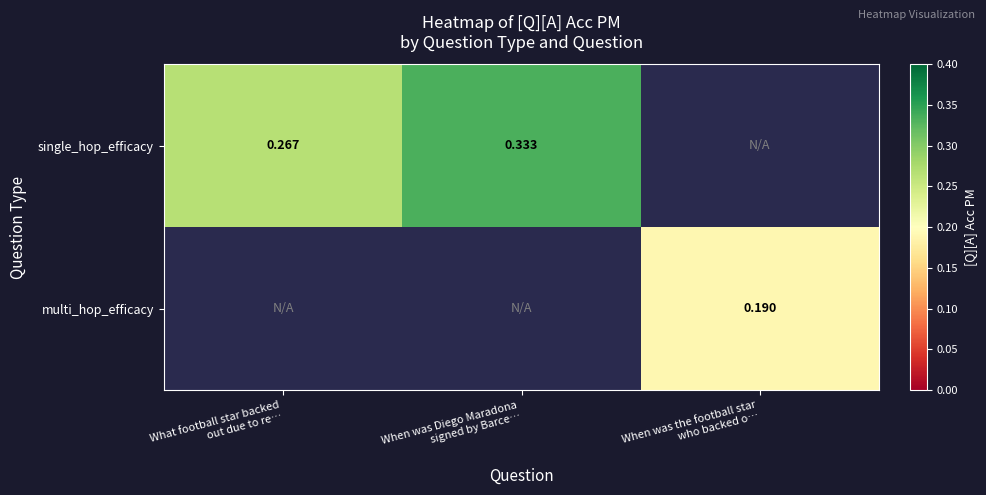

List the series in order of their peak value, highest first.

single_hop_efficacy, multi_hop_efficacy